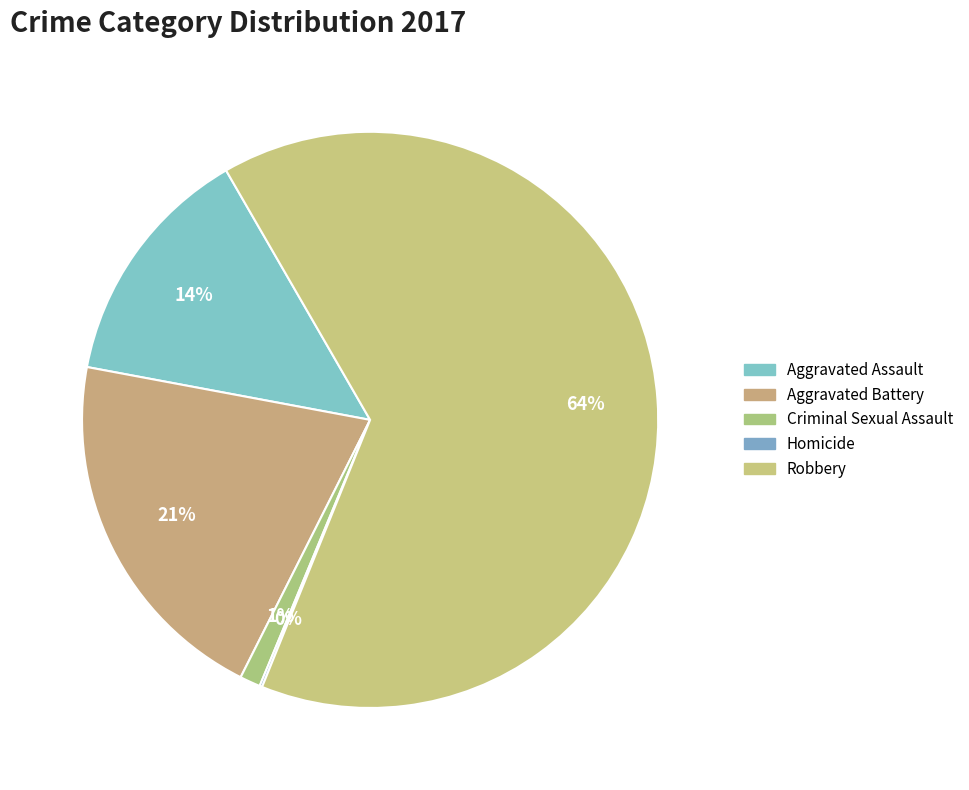

Do Criminal Sexual Assault and Robbery together represent more than half of the pie?

Yes